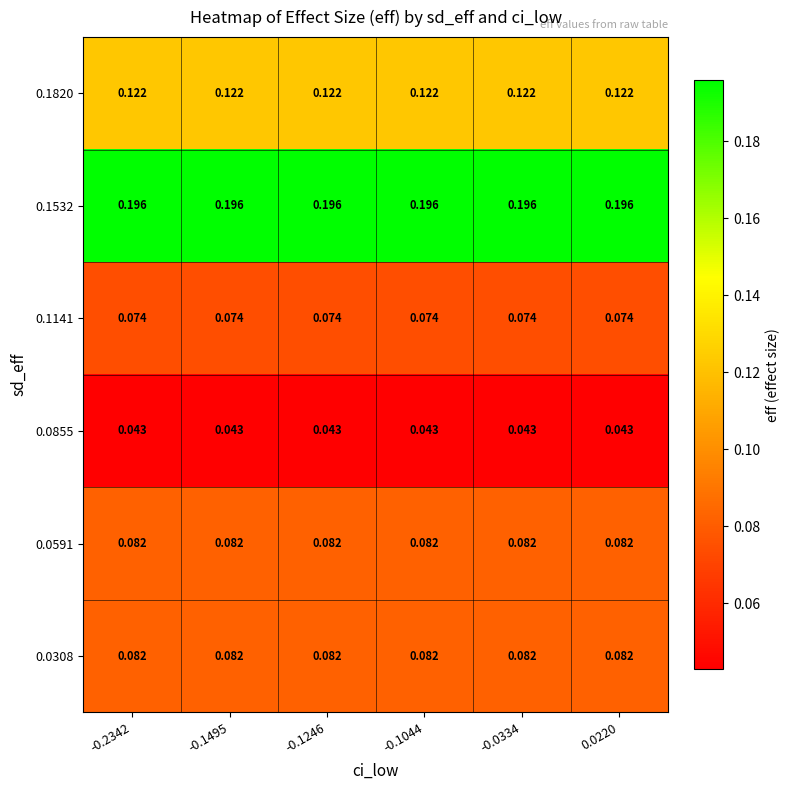

How many data points does each series have?

6